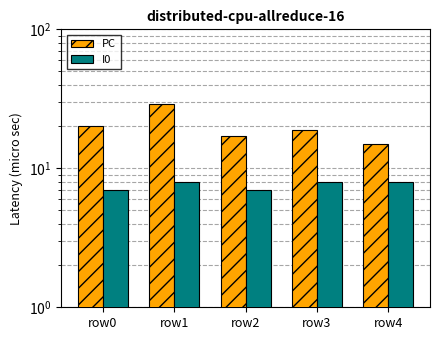

What is the value of the I0 bar at the 4th from the left?

8